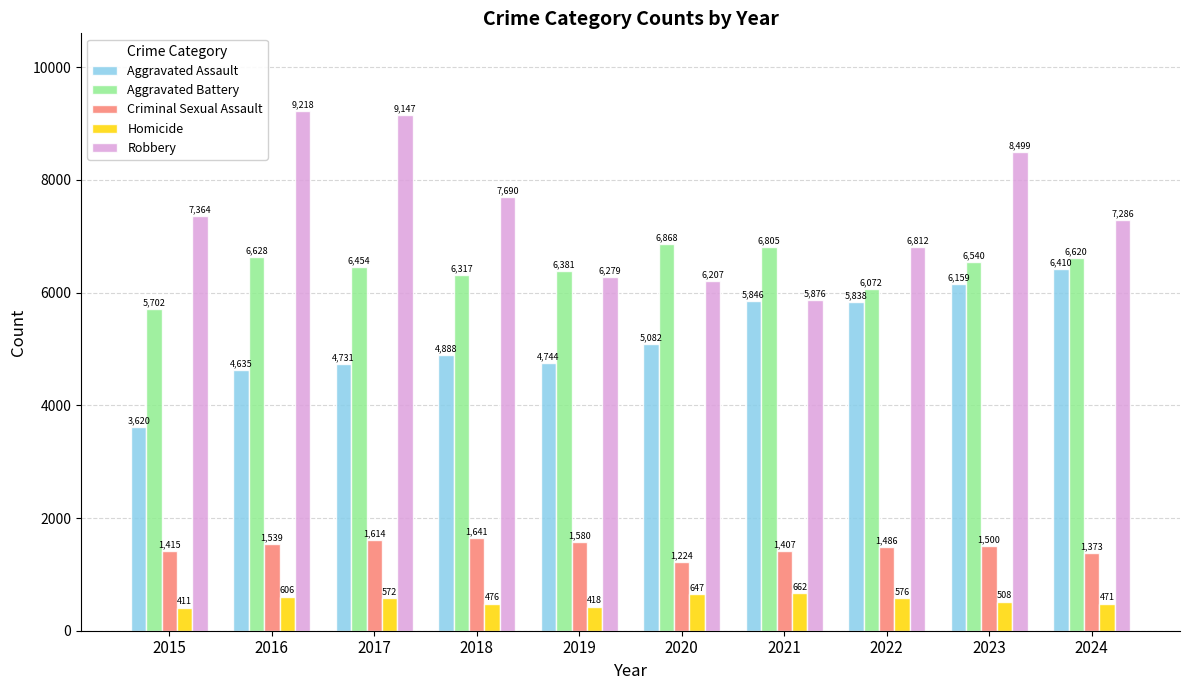

Does the chart contain any negative values?

No